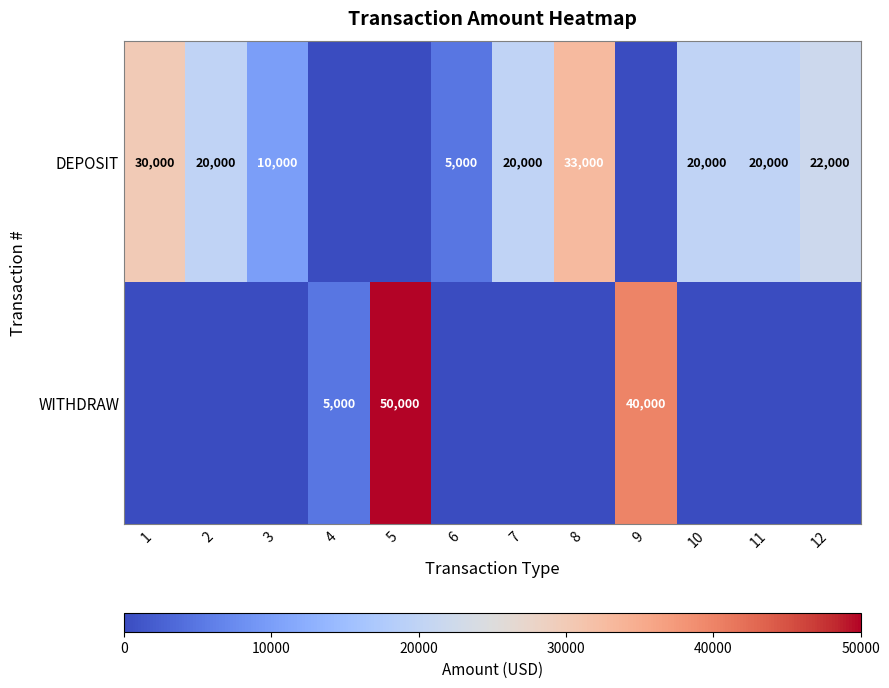

What is the difference between the DEPOSIT values at 3 and 2?

10000